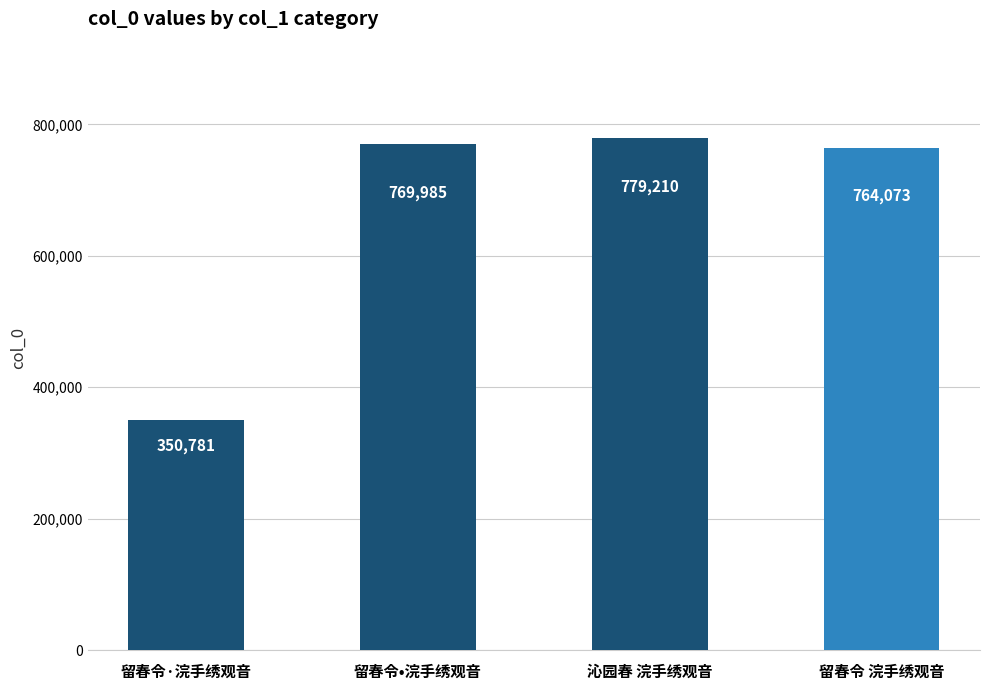

True or false: the data shows 350781 at 留春令·浣手绣观音.

True